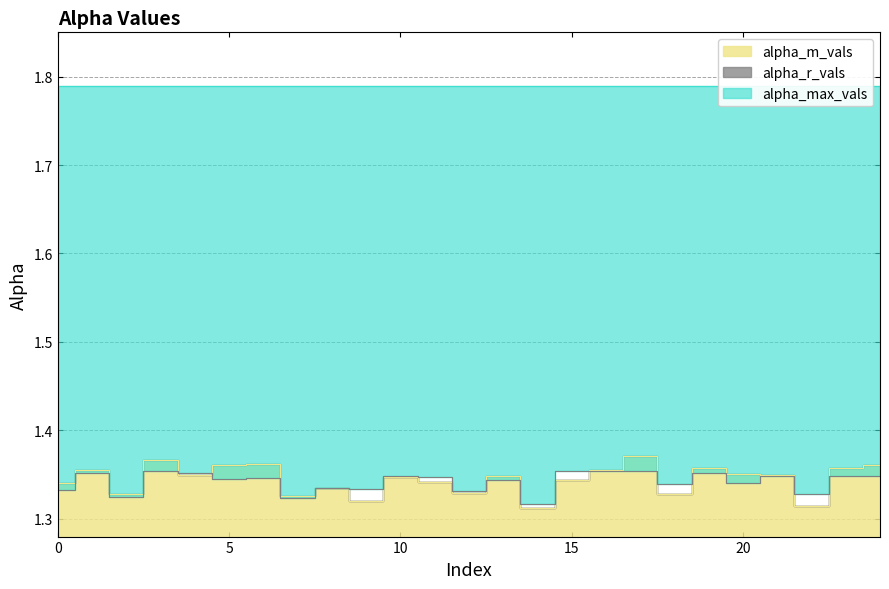

What is the highest value of the alpha_r_vals series?

1.4